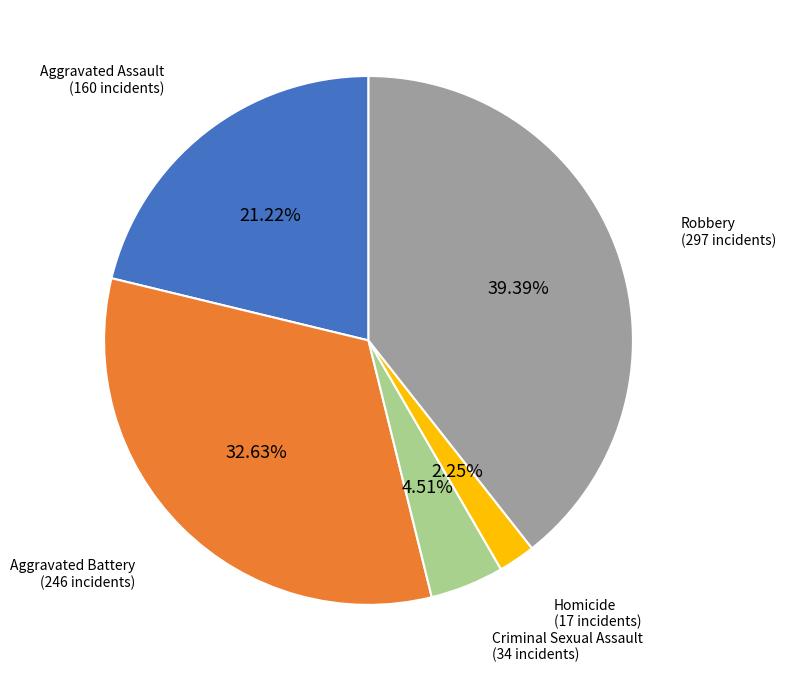

How many slices are in this pie chart?

5